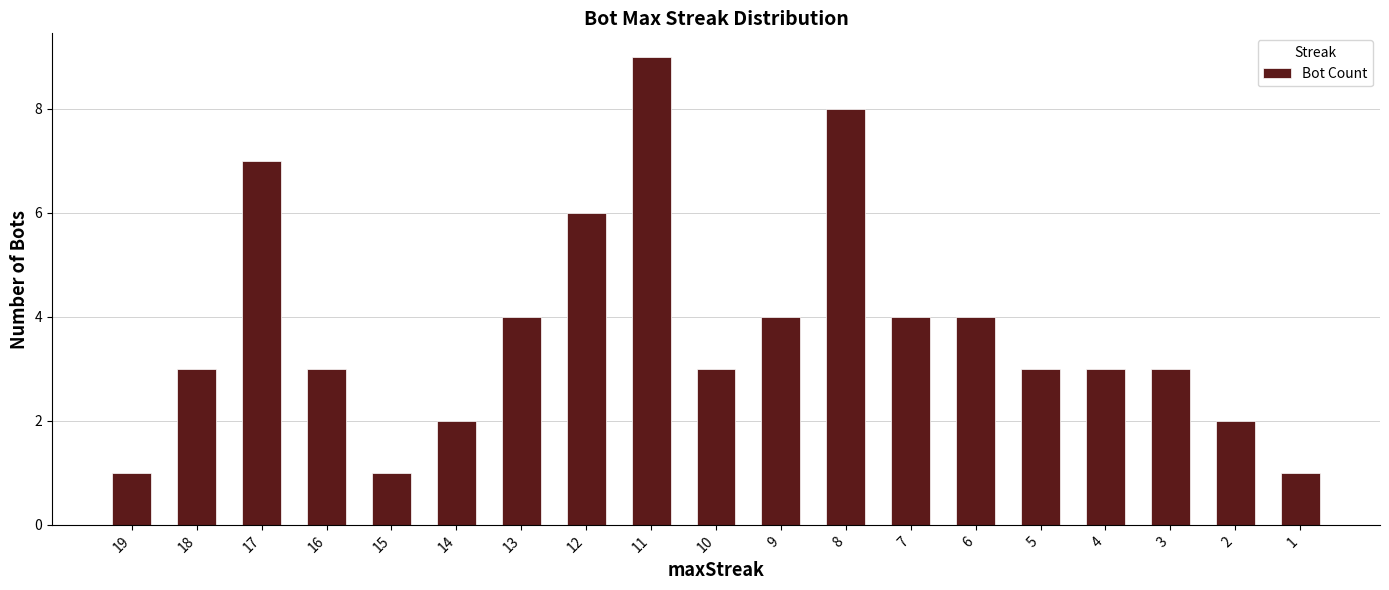

True or false: the data shows 4 at 9.

True